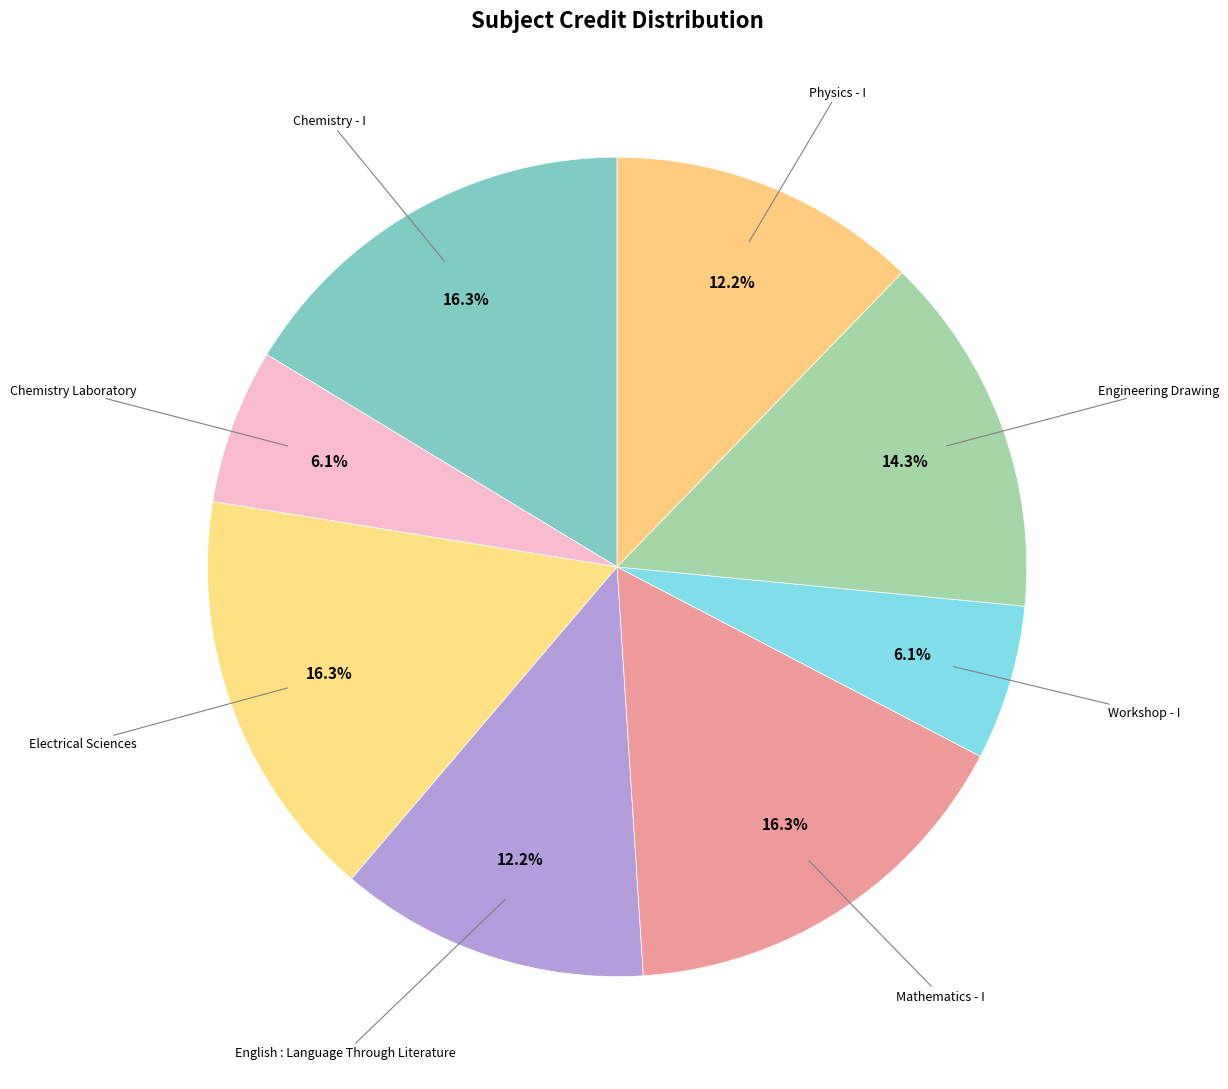

Count the number of slices in the pie.

8